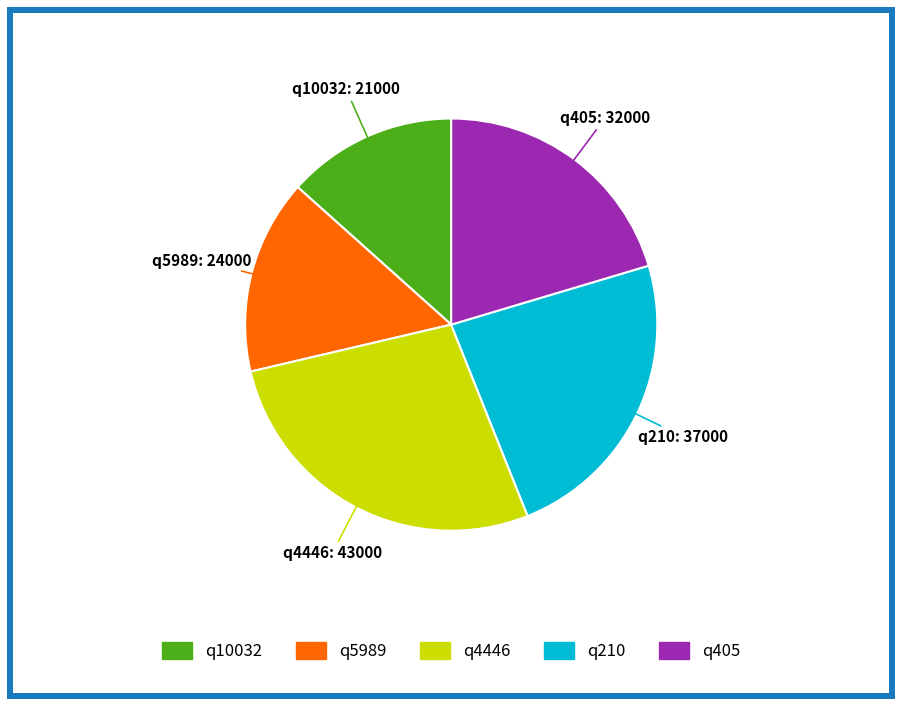

Do q4446 and q10032 together represent more than half of the pie?

No